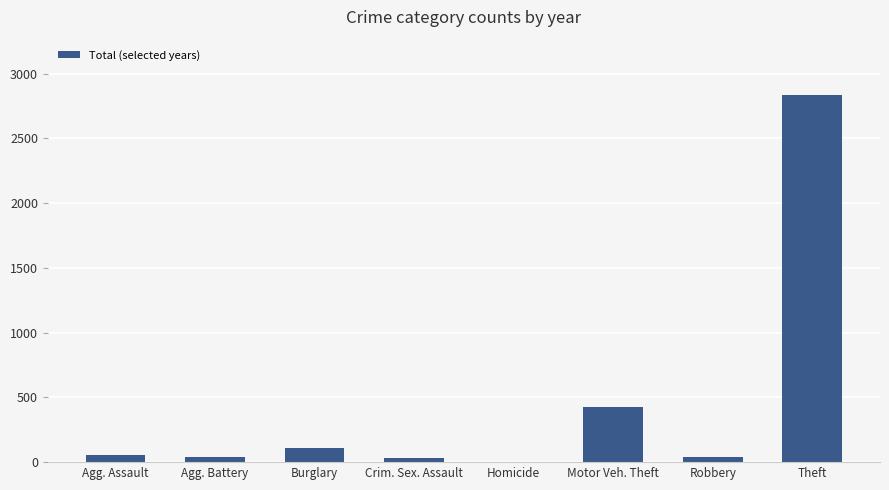

What is the sum of all values?

3543